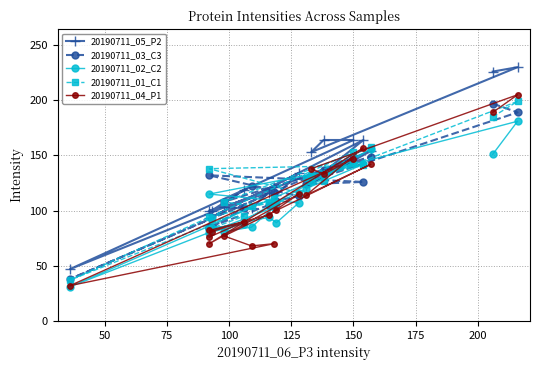

How many series are shown in this chart?

5